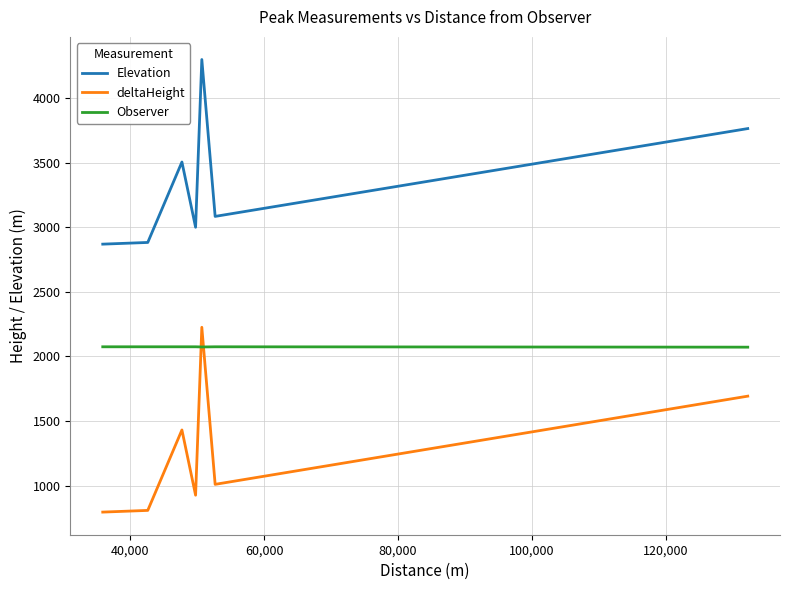

Which series has the largest total across all categories?

Elevation